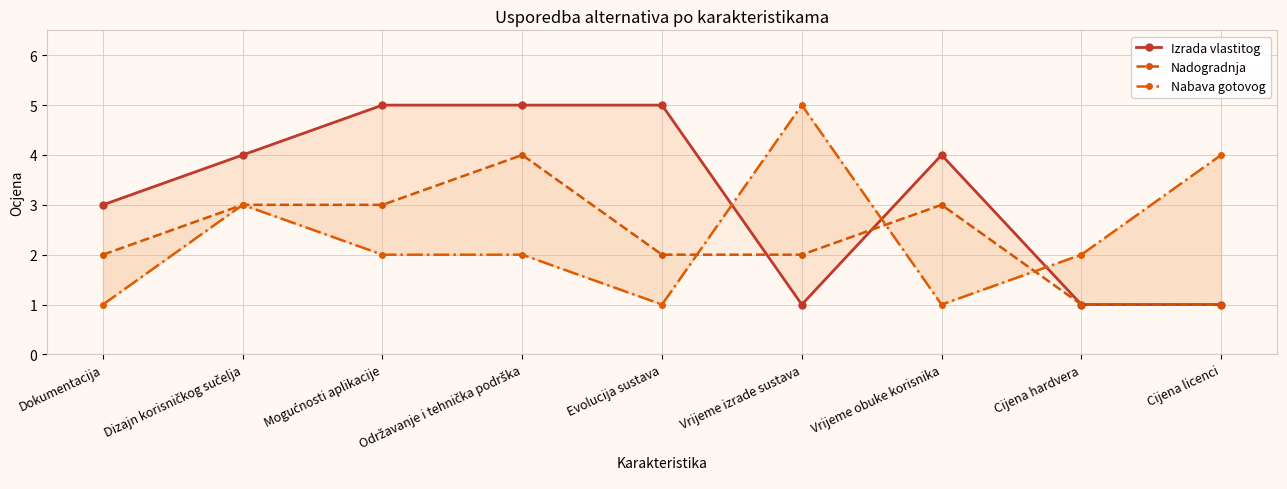

Does the chart display data point markers on the line(s)?

Yes